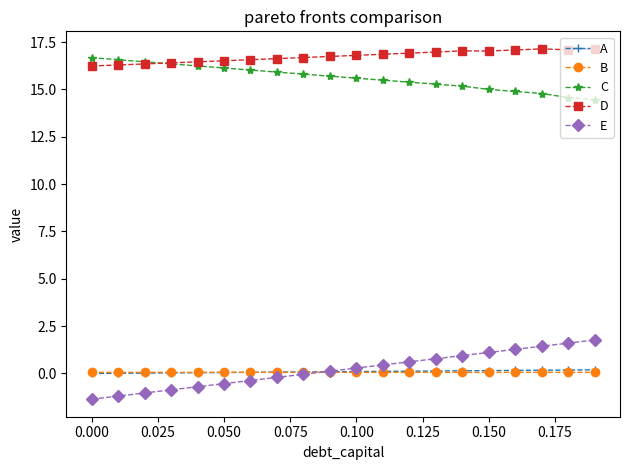

How many lines are shown in the chart?

5